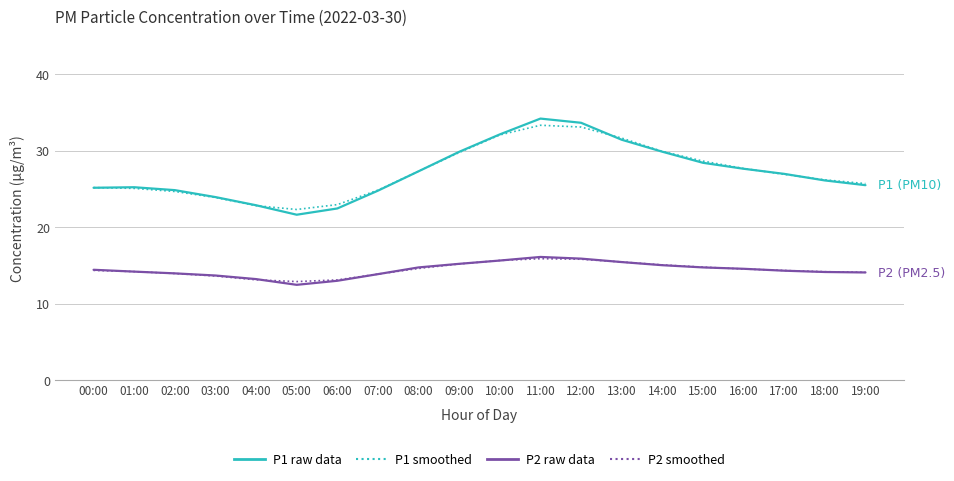

What is the spread (max minus min) of values at 13:00?

16.2